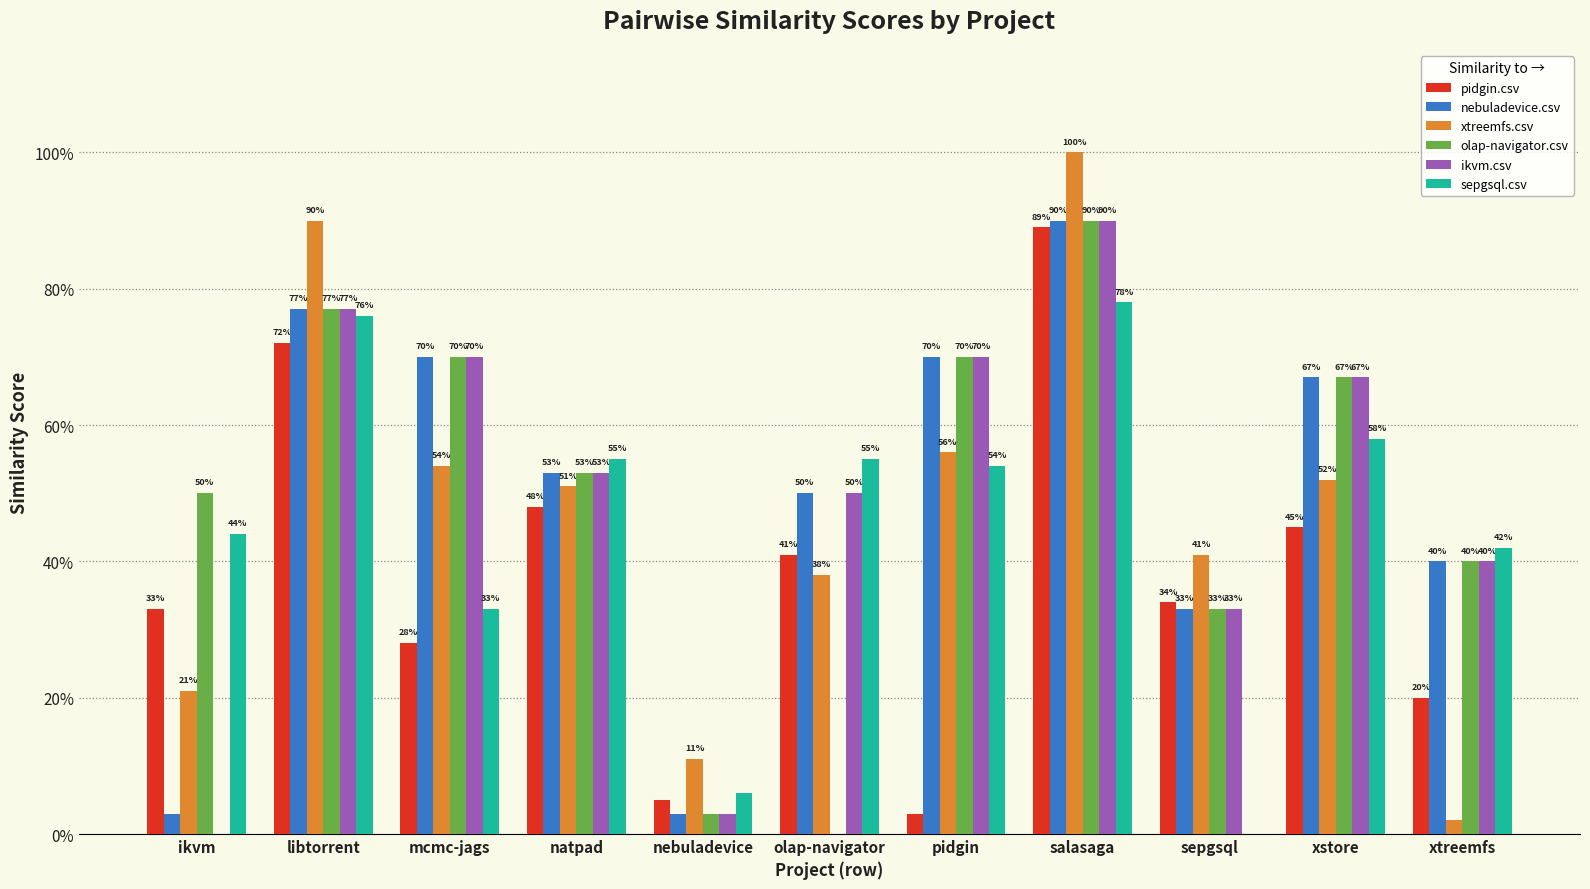

Rank the series at sepgsql from lowest to highest value.

sepgsql.csv, nebuladevice.csv, olap-navigator.csv, ikvm.csv, pidgin.csv, xtreemfs.csv